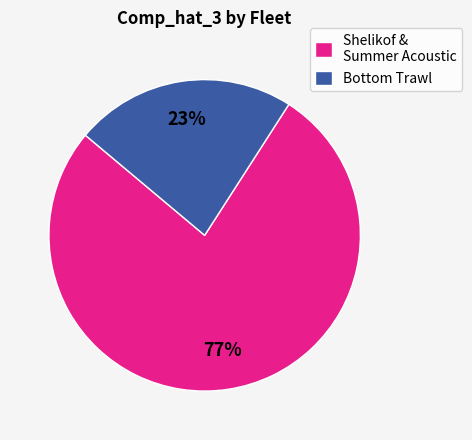

Is Shelikof & Summer Acoustic the majority of the pie?

Yes